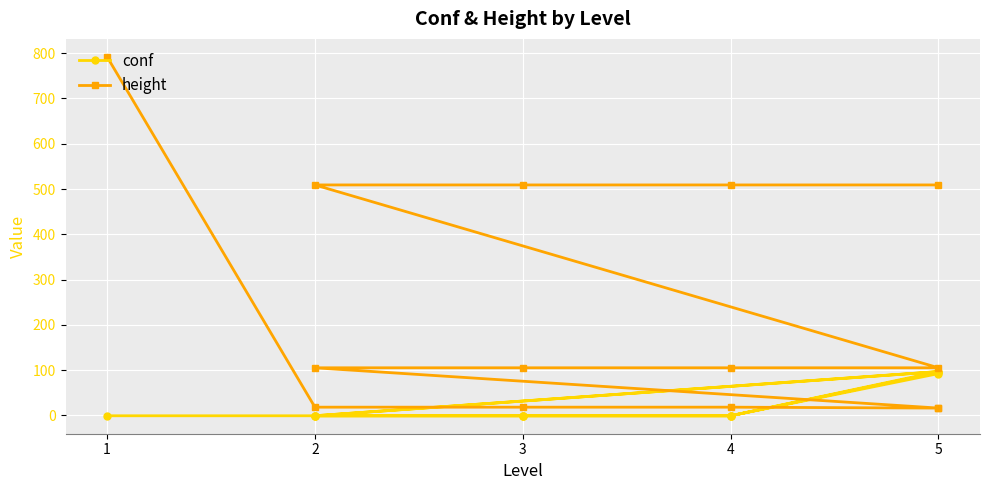

At which label does height reach its minimum?

5